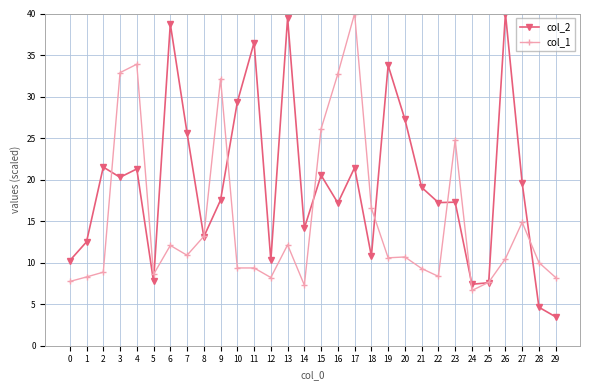

True or false: col_1 has a value of 23.9 at 27.

False